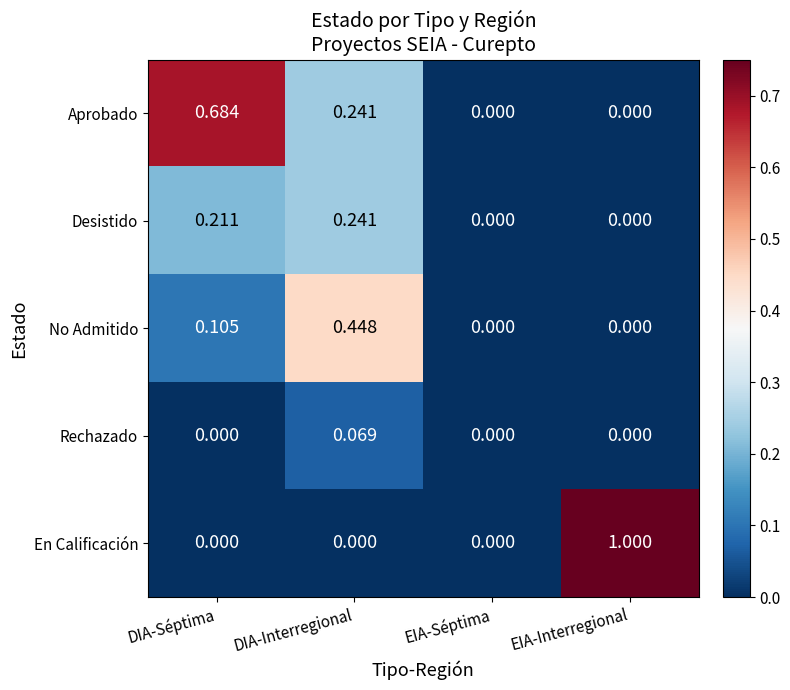

Between DIA-Séptima and EIA-Interregional, which series saw the biggest shift?

En Calificación